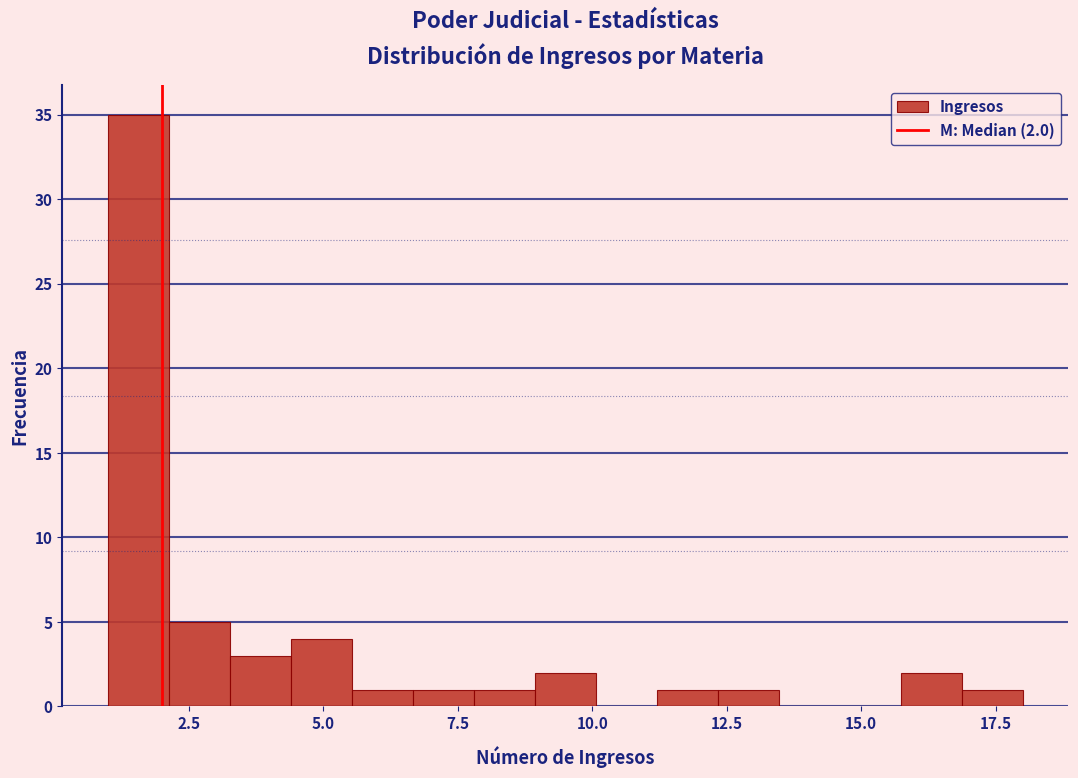

Around what value on the x-axis is the tallest bar? Give the approximate position of its centre, as read against the axis.

1.5